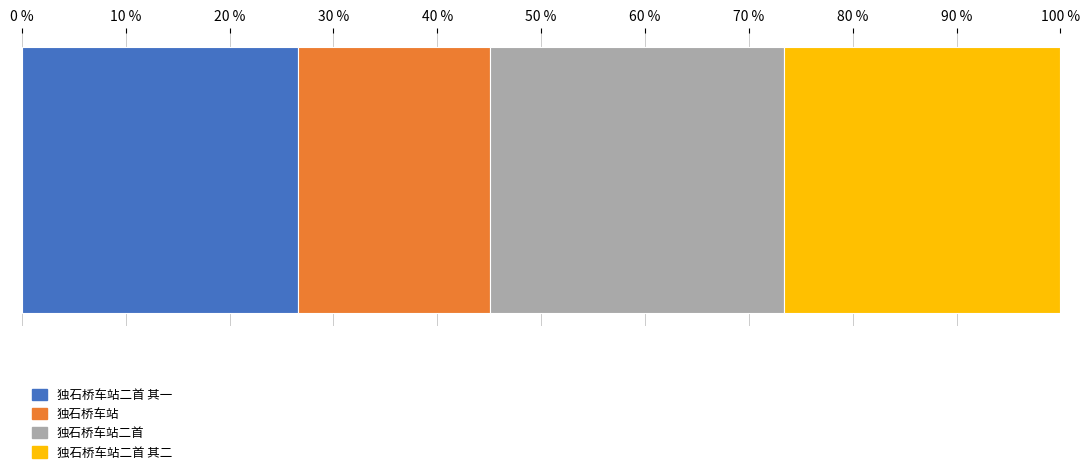

What are all the series names shown in the legend?

独石桥车站二首 其一, 独石桥车站, 独石桥车站二首, 独石桥车站二首 其二